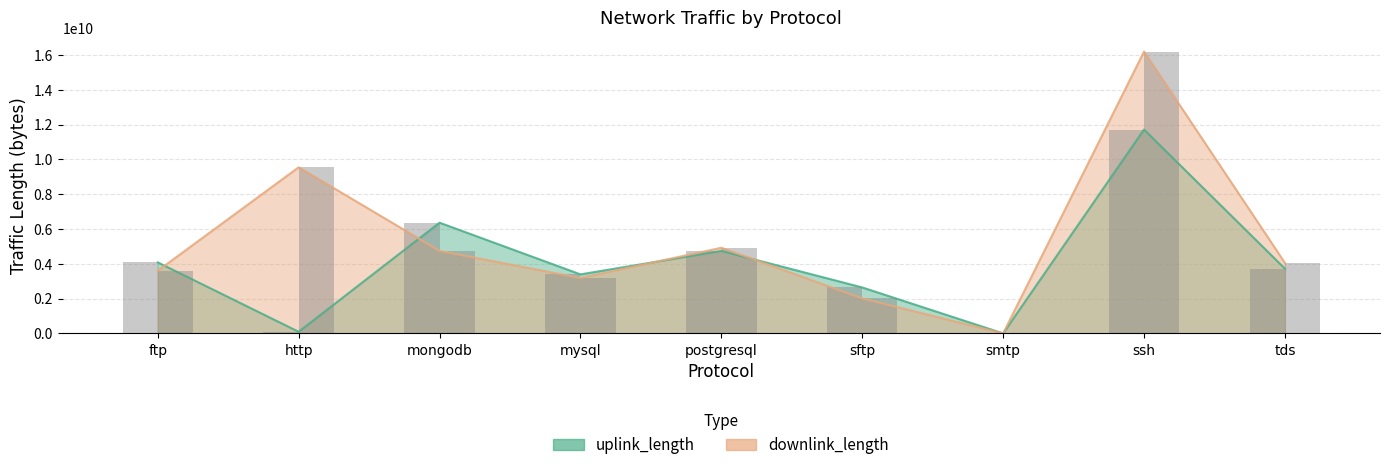

How many bars are there in each group?

2